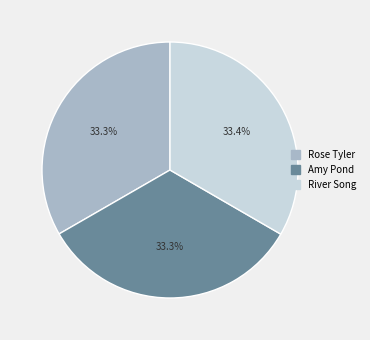

Is there a majority slice in this chart?

No